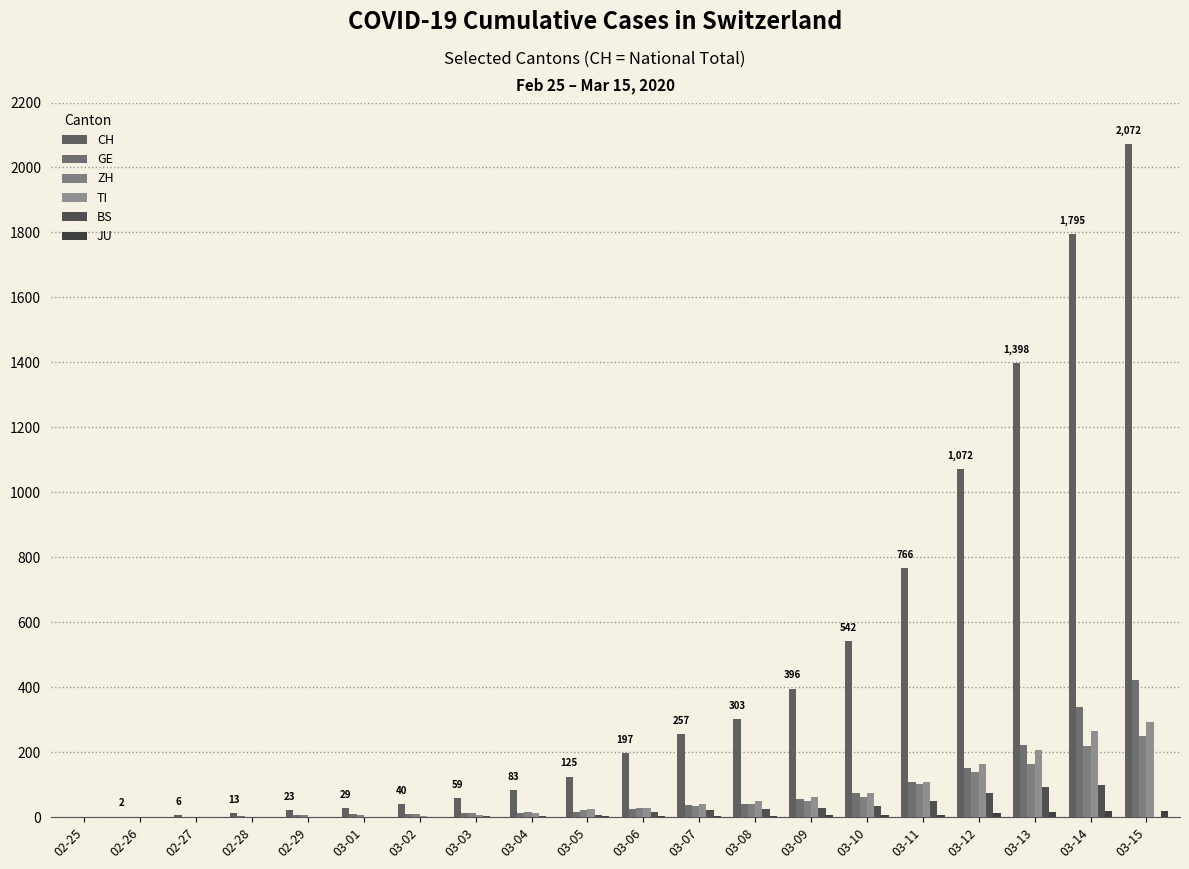

True or false: ZH has a value of -154 at 02-25.

False